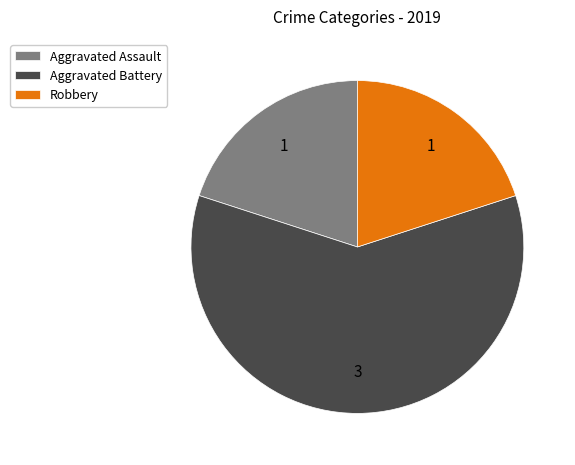

Approximately how many times larger is the value at Aggravated Battery compared to Aggravated Assault?

3.0